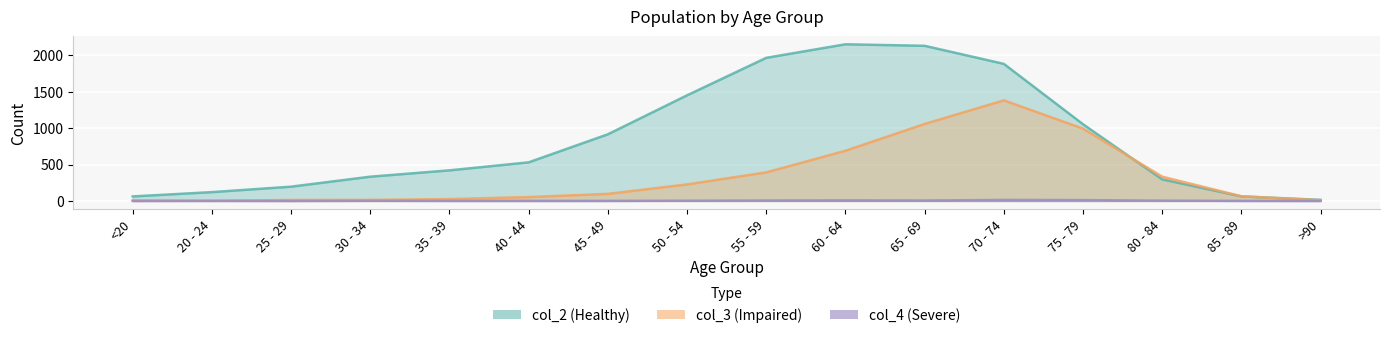

What are all the series names shown in the legend?

col_2, col_3, col_4